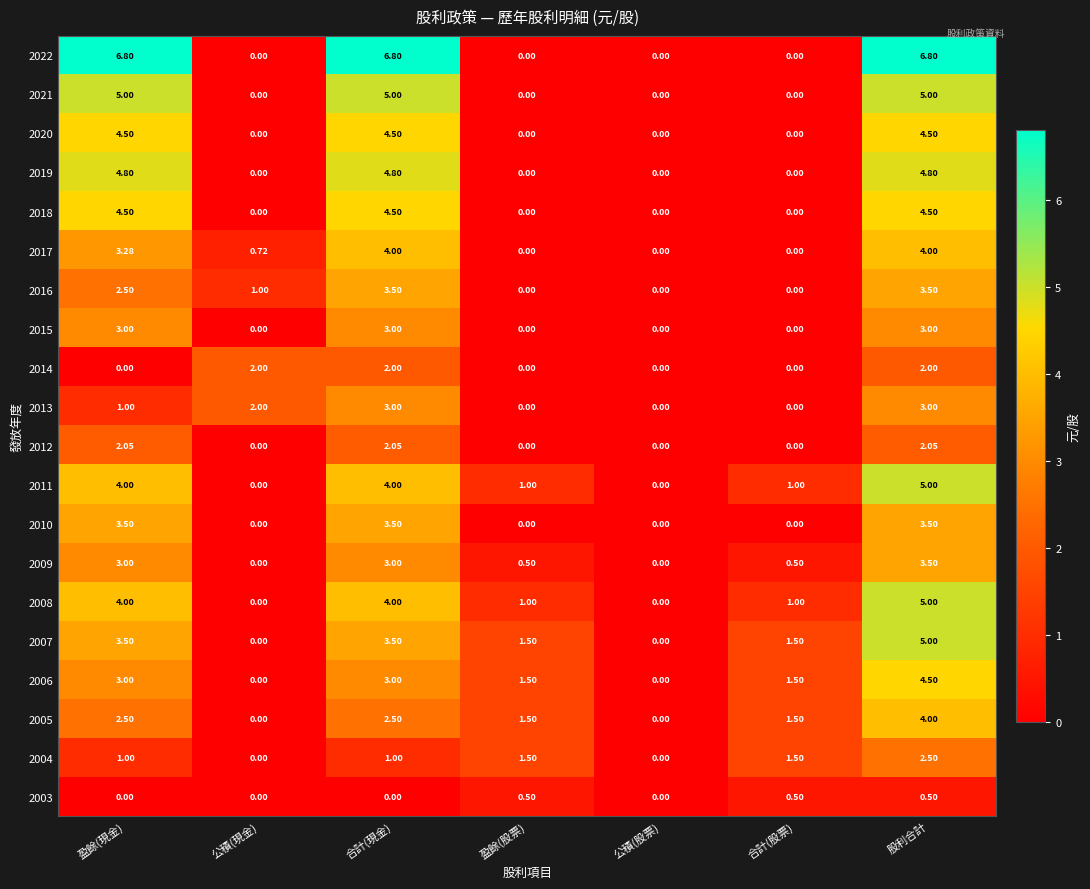

Is the value of 2015 at 公積(現金) greater than the value of 2005 at 盈餘(現金)?

No